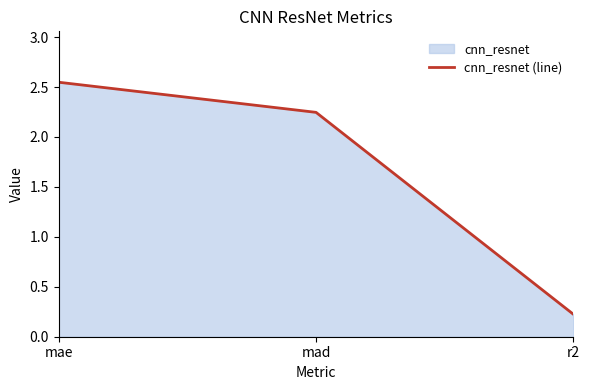

What is the sum of all values?

5.0